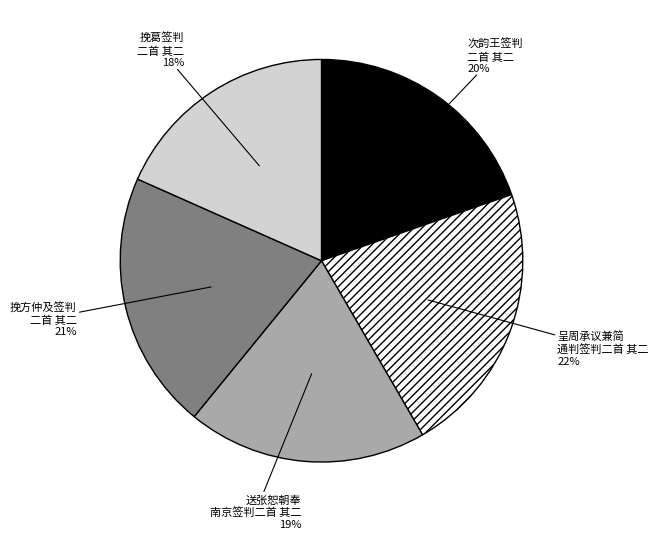

To the nearest percent, what is the average slice percentage?

20%